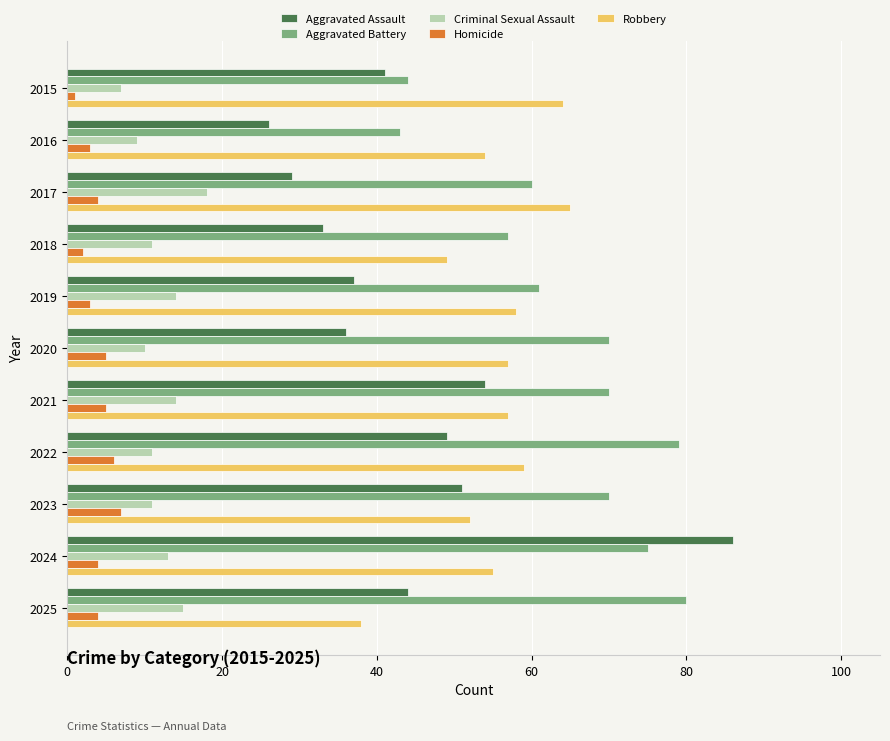

Is it true that Criminal Sexual Assault equals 25 at 2025?

False